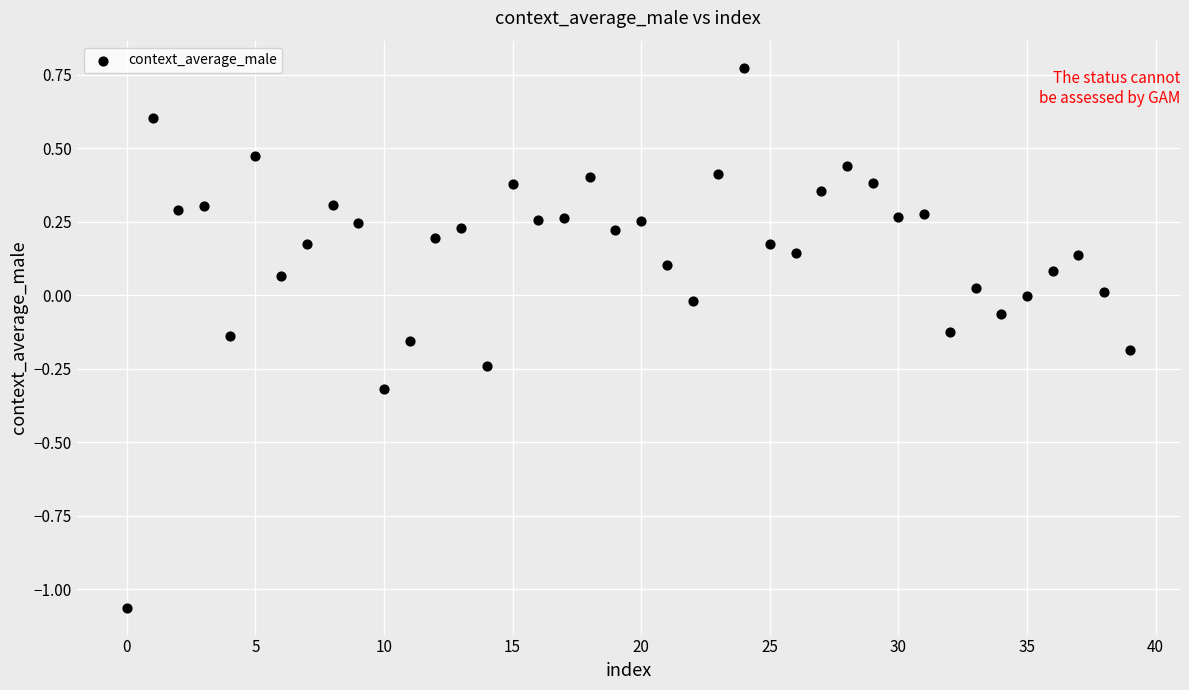

What is the range of Y values (max minus min)?

1.8